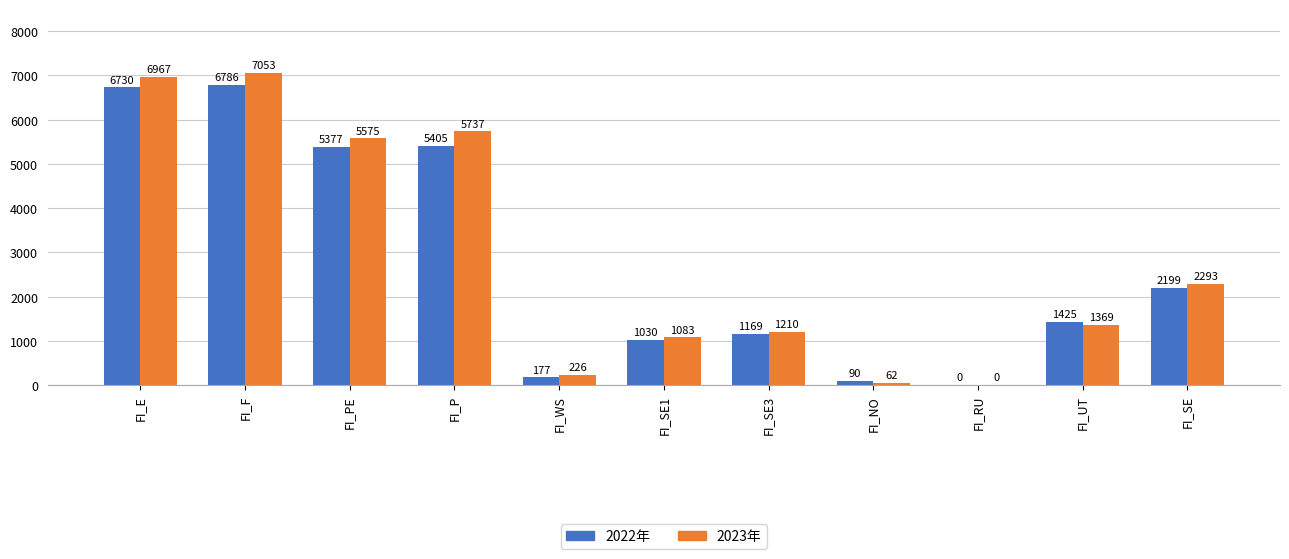

Where does the 2023年 series first go above 1369?

FI_E